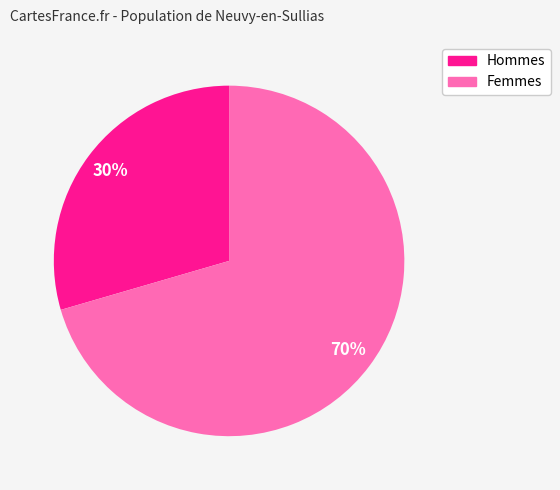

To the nearest percent, what is the average slice percentage?

50%